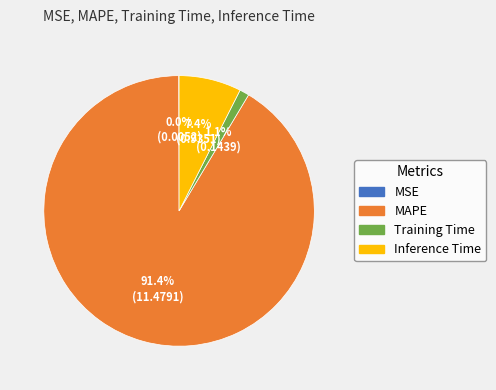

To the nearest percent, what is the average slice percentage?

25%